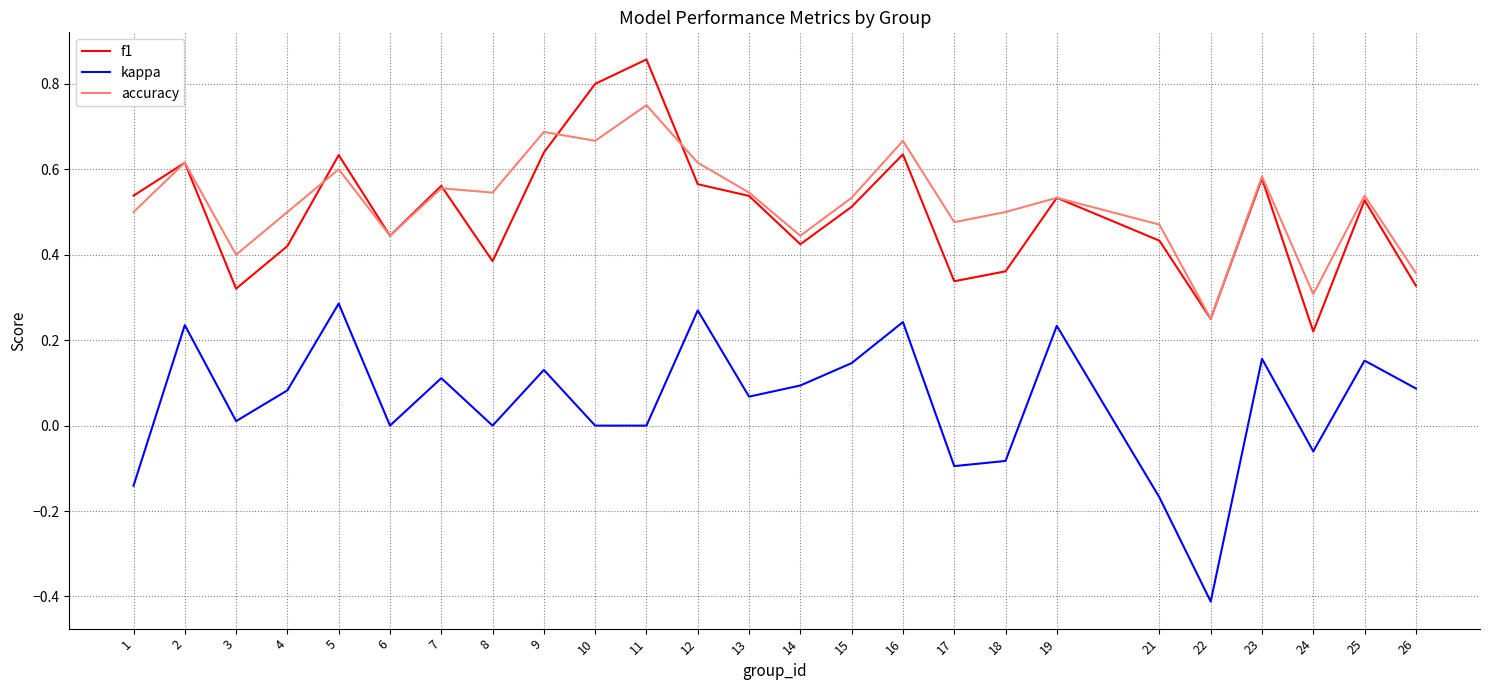

Which category has the lowest value across all series?

22